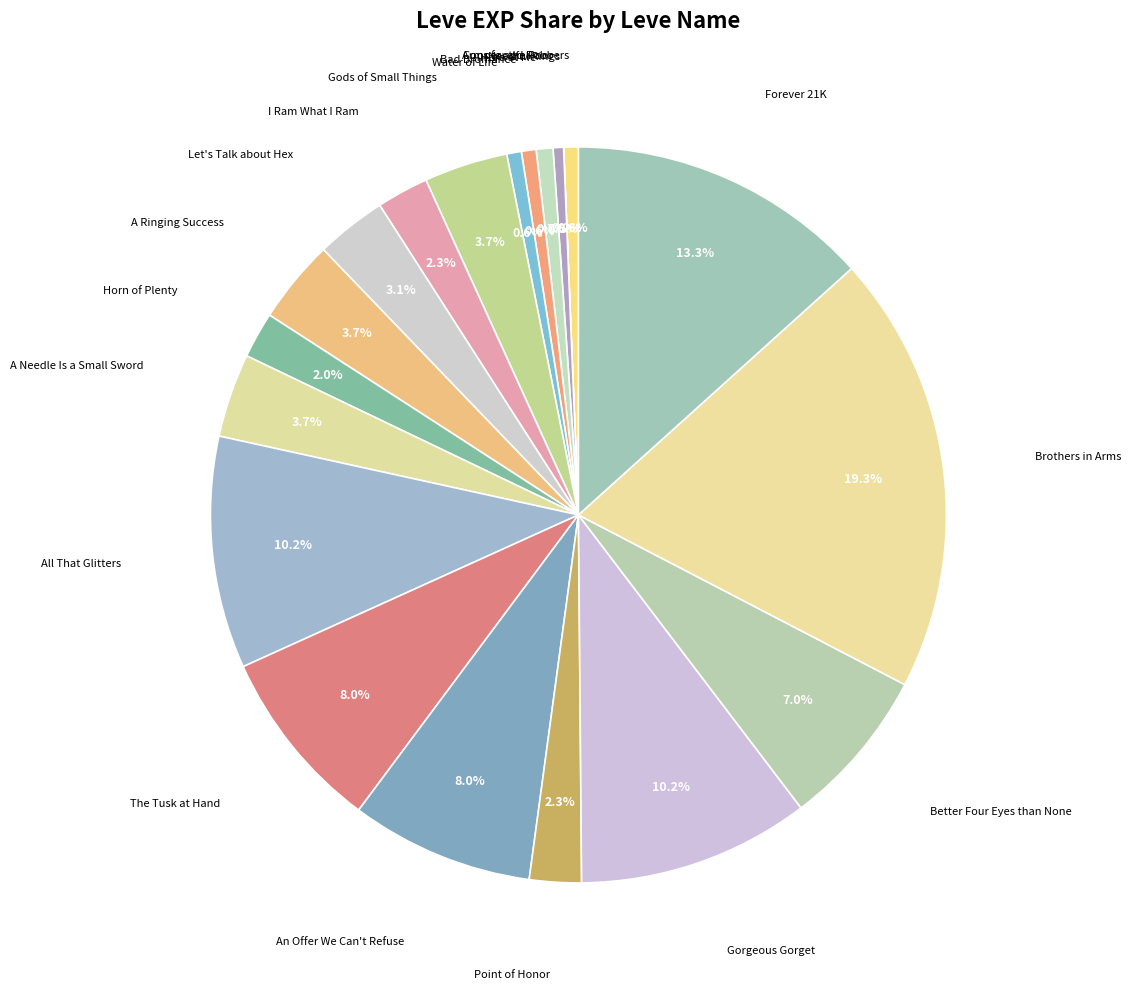

Rank the categories by value from highest to lowest.

Brothers in Arms, Forever 21K, All That Glitters, Gorgeous Gorget, The Tusk at Hand, An Offer We Can't Refuse, Better Four Eyes than None, Gods of Small Things, A Ringing Success, A Needle Is a Small Sword, Let's Talk about Hex, I Ram What I Ram, Point of Honor, Horn of Plenty, Hora at Me, Copper and Robbers, Bad Bromance, Water of Life, Arms for the Poor, Needful Rings